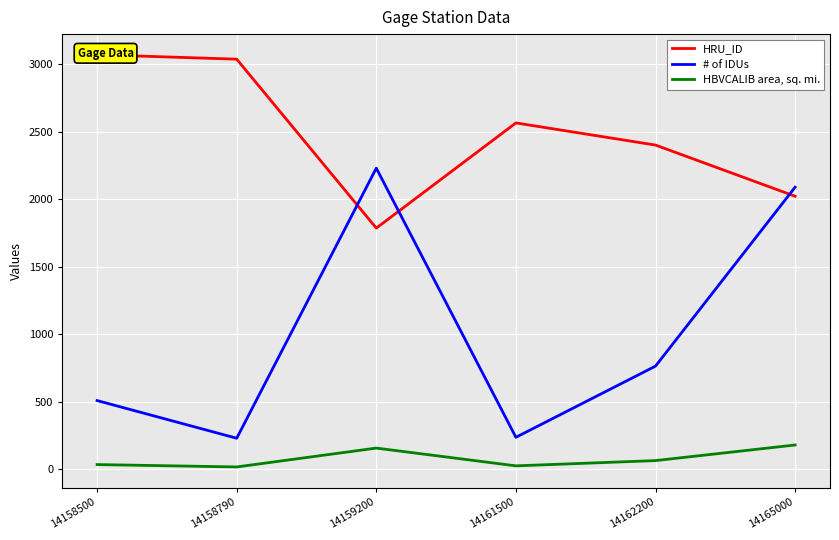

Where is HBVCALIB area, sq. mi. nearest to the value 97?

14162200